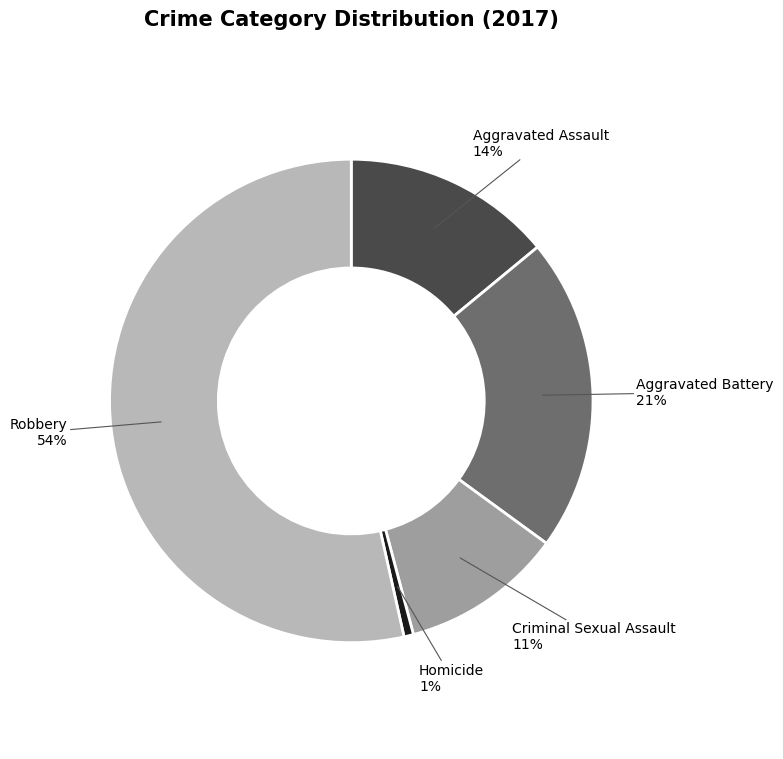

How many segments does this pie chart have?

5